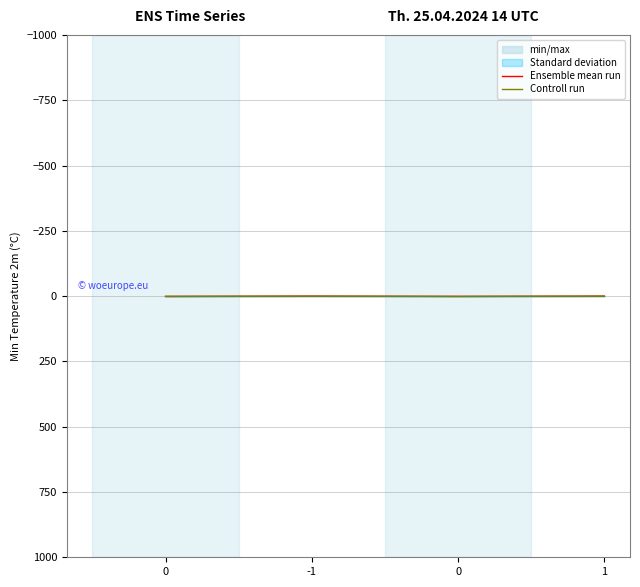

Reading left to right, list all the values displayed in this chart.

Ensemble mean run: 0=1	-1=0	0=1	1=0
Controll run: 0=1	-1=0	0=1	1=0